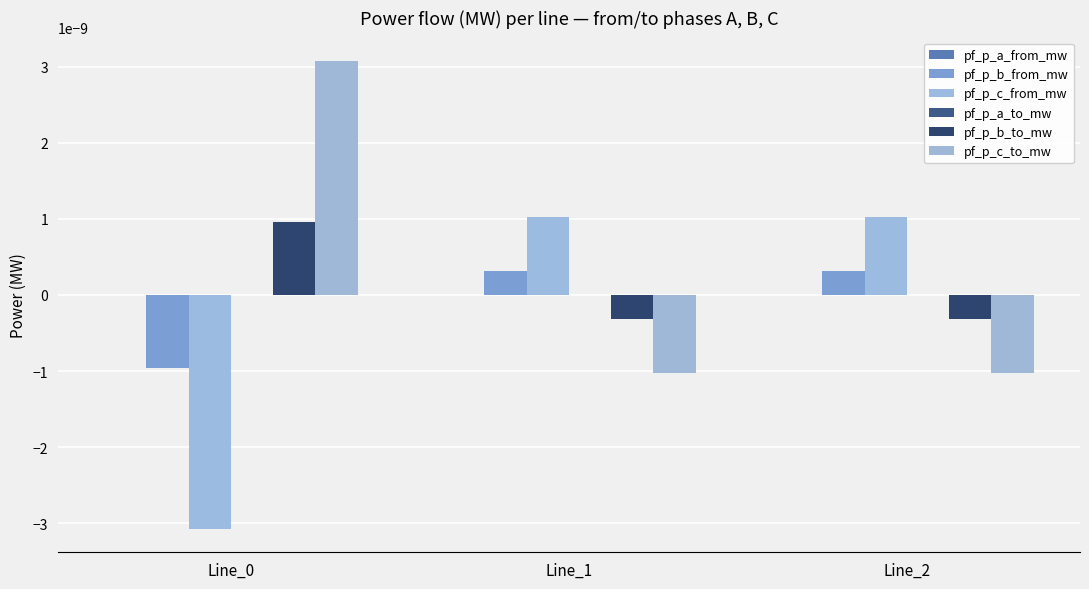

True or false: pf_p_c_from_mw has a value of -0.0 at Line_0.

True